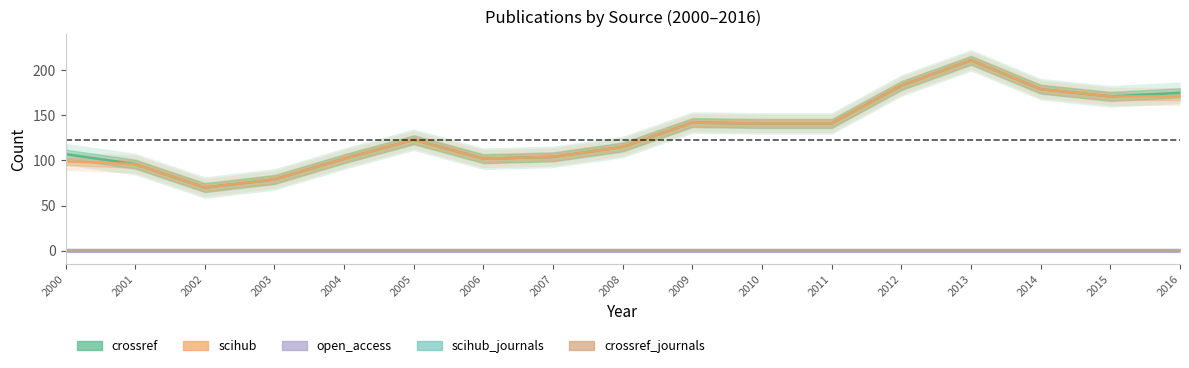

What are all the series names shown in the legend?

crossref, scihub, open_access, scihub_journals, crossref_journals